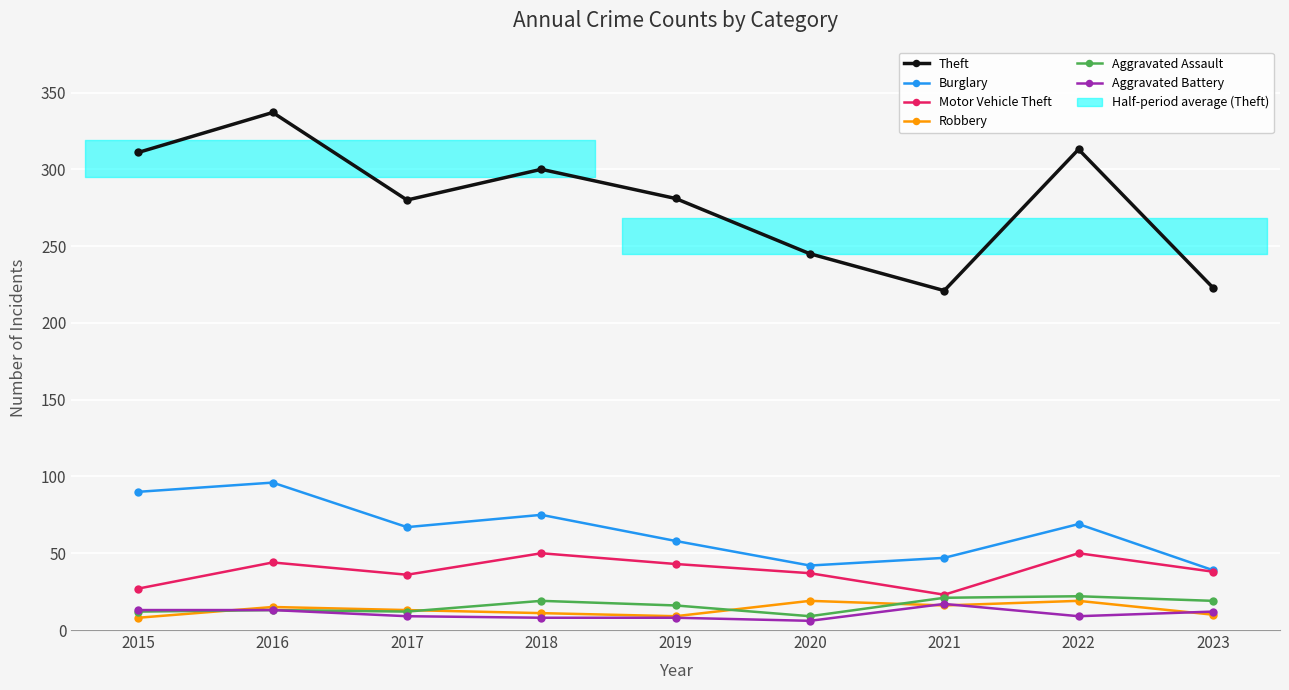

True or false: Aggravated Assault and Aggravated Battery cross at least once.

False